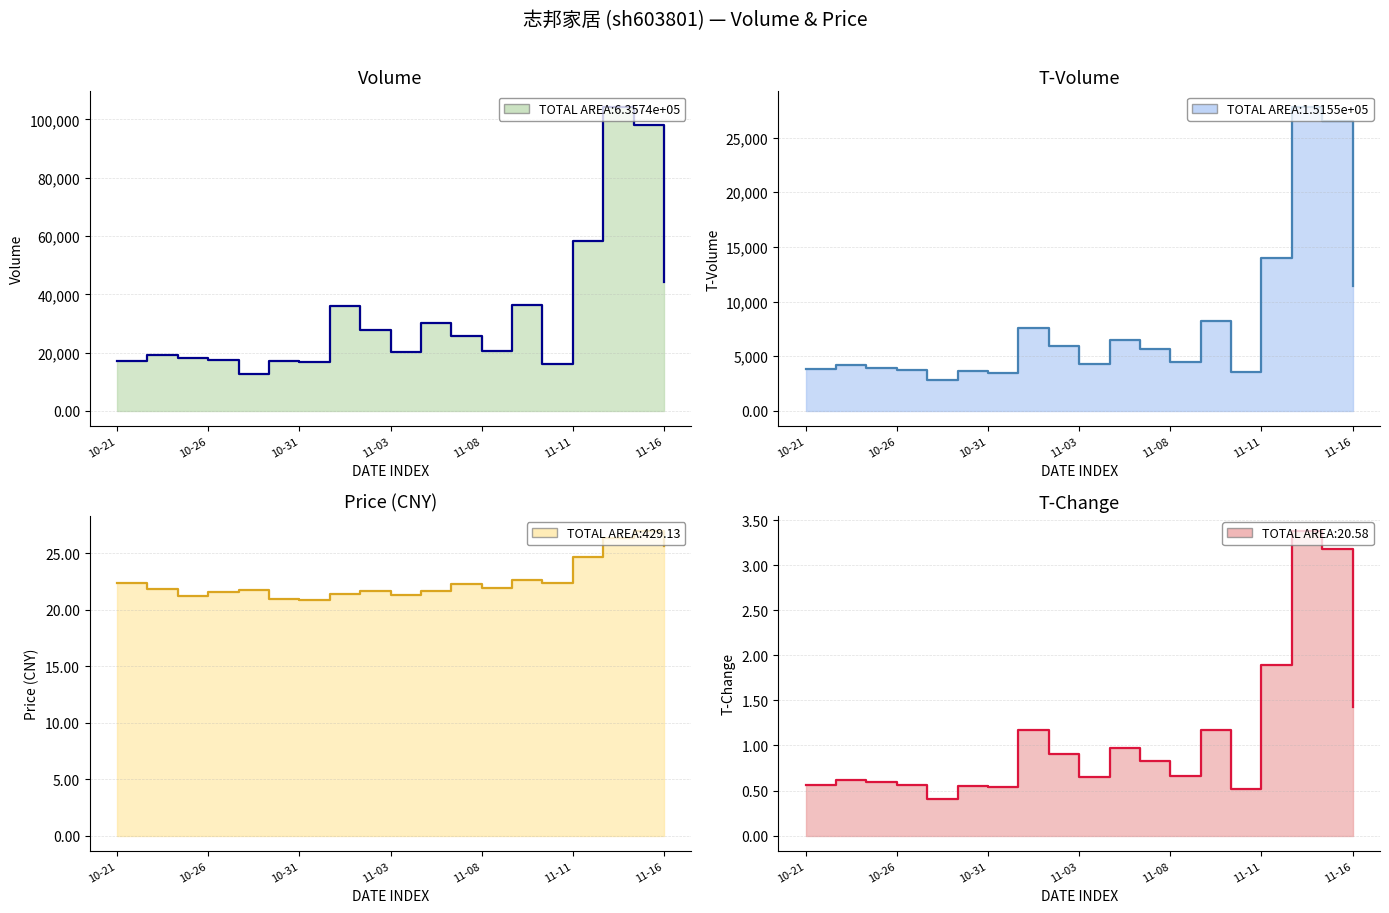

Where is t_volume nearest to the value 15317?

11-11